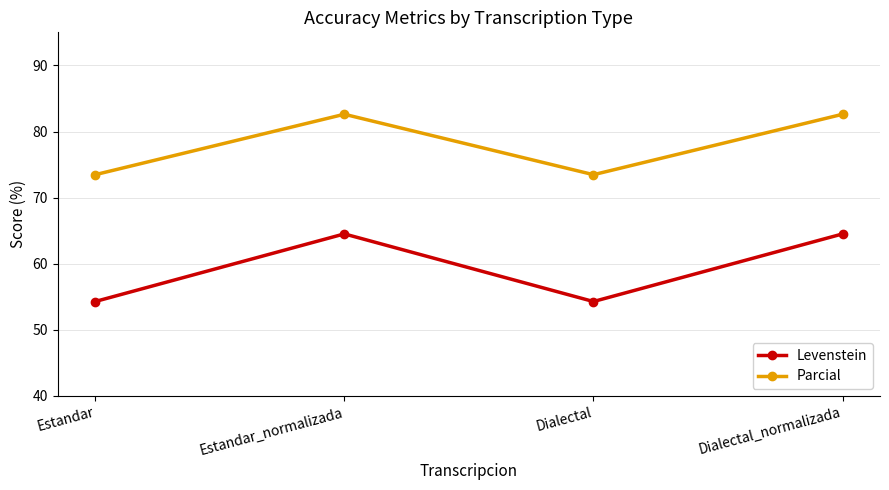

What is the sum of all Parcial values?

312.2